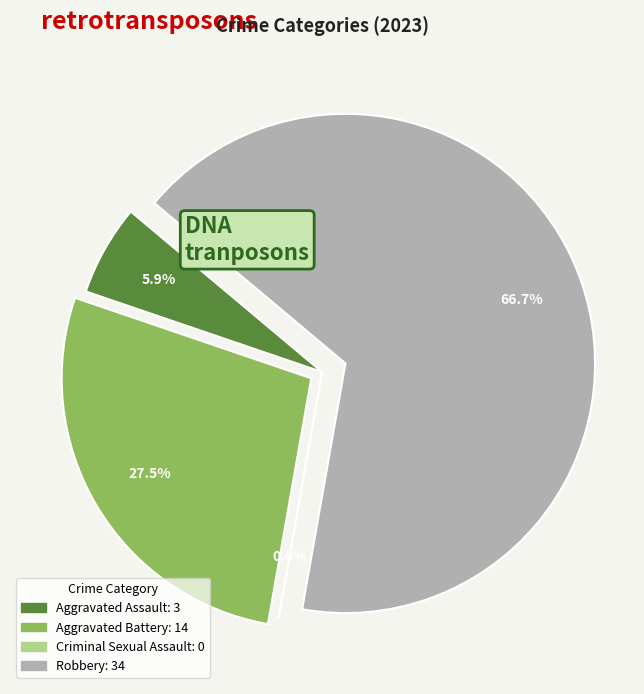

What is the largest slice in the pie chart?

Robbery